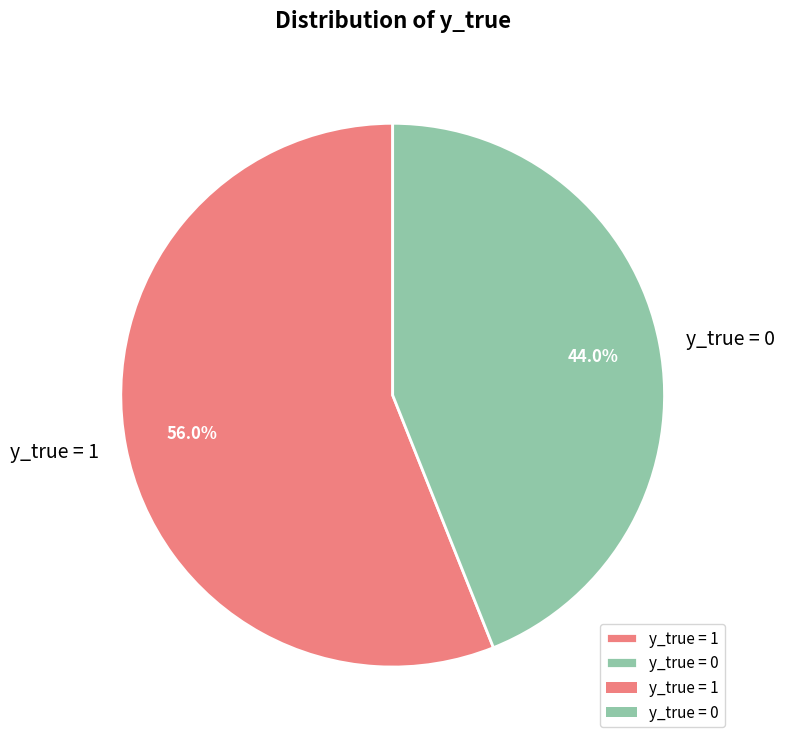

Is it true that y_true = 1 is 44% of the pie?

False